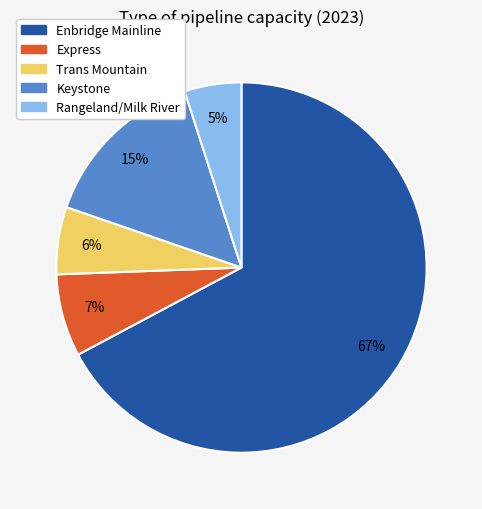

Which category has the biggest portion of the pie?

Enbridge Mainline